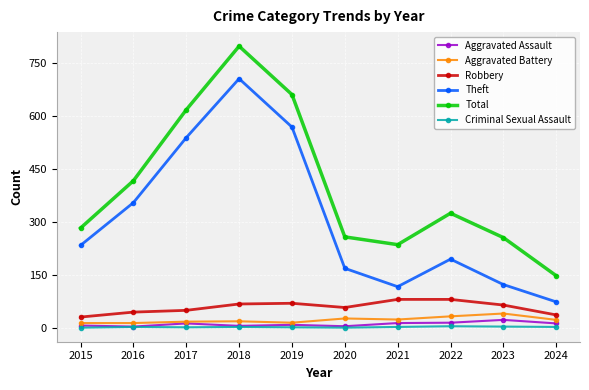

What is the difference between the maximum and minimum values in the Criminal Sexual Assault series?

4